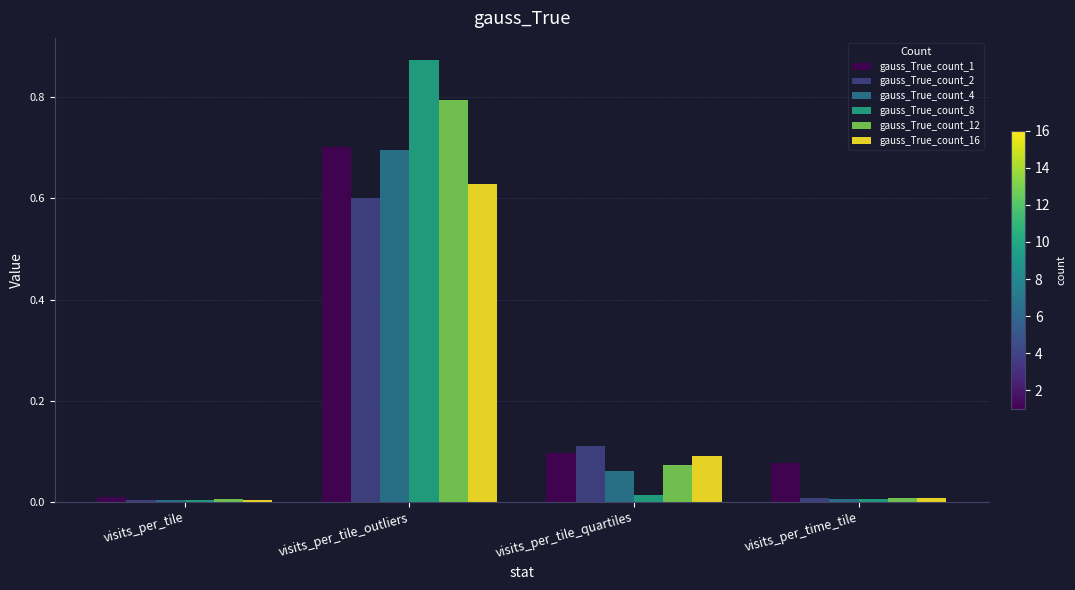

Which series has the largest range (max minus min)?

gauss_True_count_8